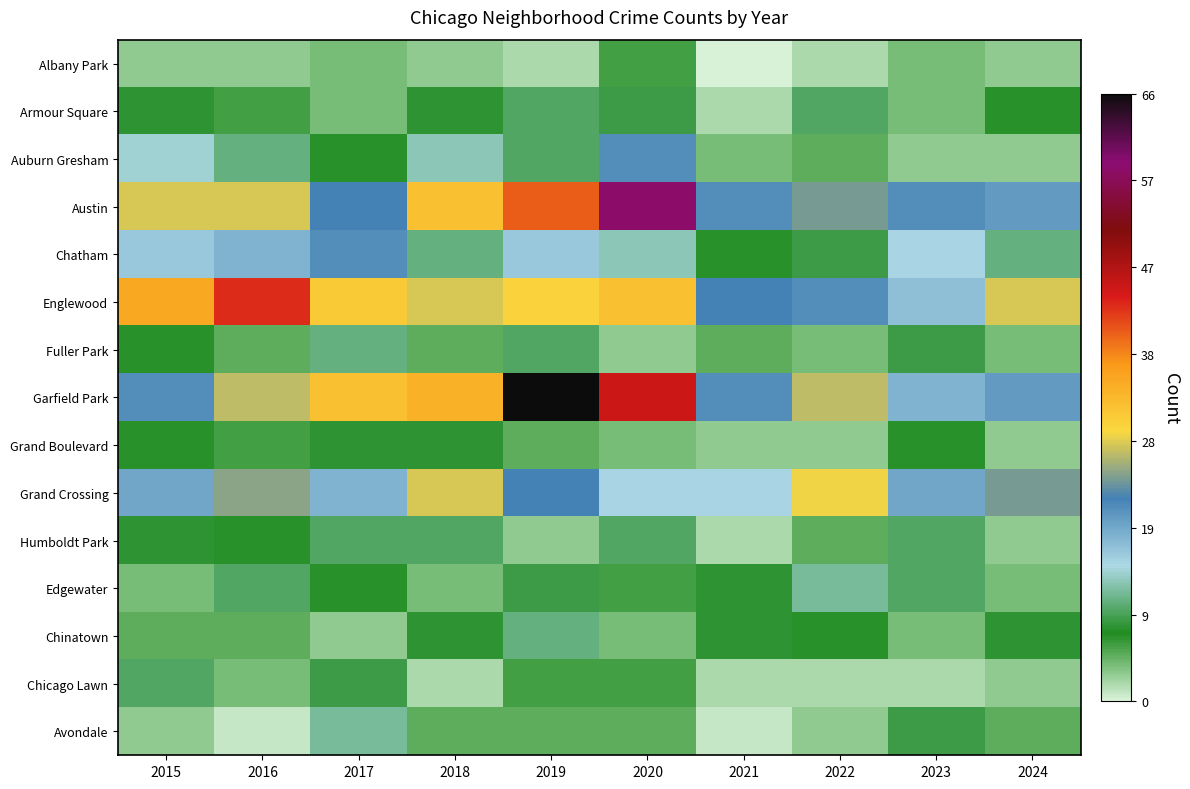

Reading right to left, list all the values displayed in this chart.

Albany Park: 2024=3	2023=4	2022=2	2021=0	2020=6	2019=2	2018=3	2017=4	2016=3	2015=3
Armour Square: 2024=7	2023=4	2022=10	2021=2	2020=9	2019=10	2018=8	2017=4	2016=6	2015=8
Auburn Gresham: 2024=3	2023=3	2022=5	2021=4	2020=21	2019=10	2018=13	2017=7	2016=11	2015=14
Austin: 2024=20	2023=21	2022=24	2021=21	2020=58	2019=40	2018=32	2017=22	2016=28	2015=28
Chatham: 2024=11	2023=15	2022=9	2021=7	2020=13	2019=16	2018=11	2017=21	2016=18	2015=16
Englewood: 2024=28	2023=17	2022=21	2021=22	2020=32	2019=30	2018=28	2017=31	2016=43	2015=35
Fuller Park: 2024=4	2023=9	2022=4	2021=5	2020=3	2019=10	2018=5	2017=11	2016=5	2015=7
Garfield Park: 2024=20	2023=18	2022=27	2021=21	2020=45	2019=66	2018=34	2017=32	2016=27	2015=21
Grand Boulevard: 2024=3	2023=7	2022=3	2021=3	2020=4	2019=5	2018=8	2017=8	2016=6	2015=7
Grand Crossing: 2024=24	2023=19	2022=29	2021=15	2020=15	2019=22	2018=28	2017=18	2016=25	2015=19
Humboldt Park: 2024=3	2023=10	2022=5	2021=2	2020=10	2019=3	2018=10	2017=10	2016=7	2015=8
Edgewater: 2024=4	2023=10	2022=12	2021=8	2020=6	2019=9	2018=4	2017=7	2016=10	2015=4
Chinatown: 2024=8	2023=4	2022=7	2021=8	2020=4	2019=11	2018=8	2017=3	2016=5	2015=5
Chicago Lawn: 2024=3	2023=2	2022=2	2021=2	2020=6	2019=6	2018=2	2017=9	2016=4	2015=10
Avondale: 2024=5	2023=9	2022=3	2021=1	2020=5	2019=5	2018=5	2017=12	2016=1	2015=3